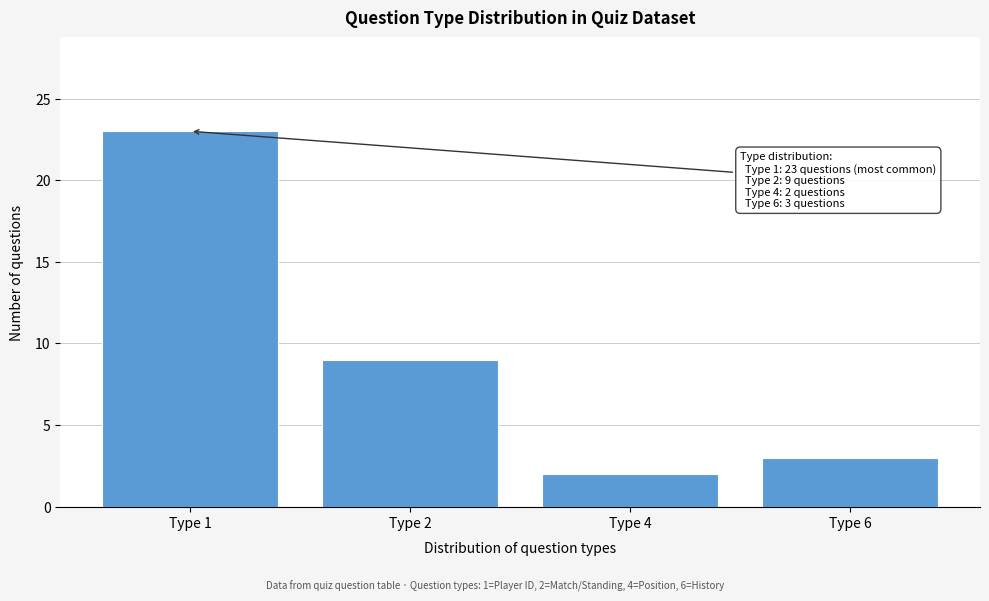

Reading left to right, extract all data points from this chart.

23	9	2	3